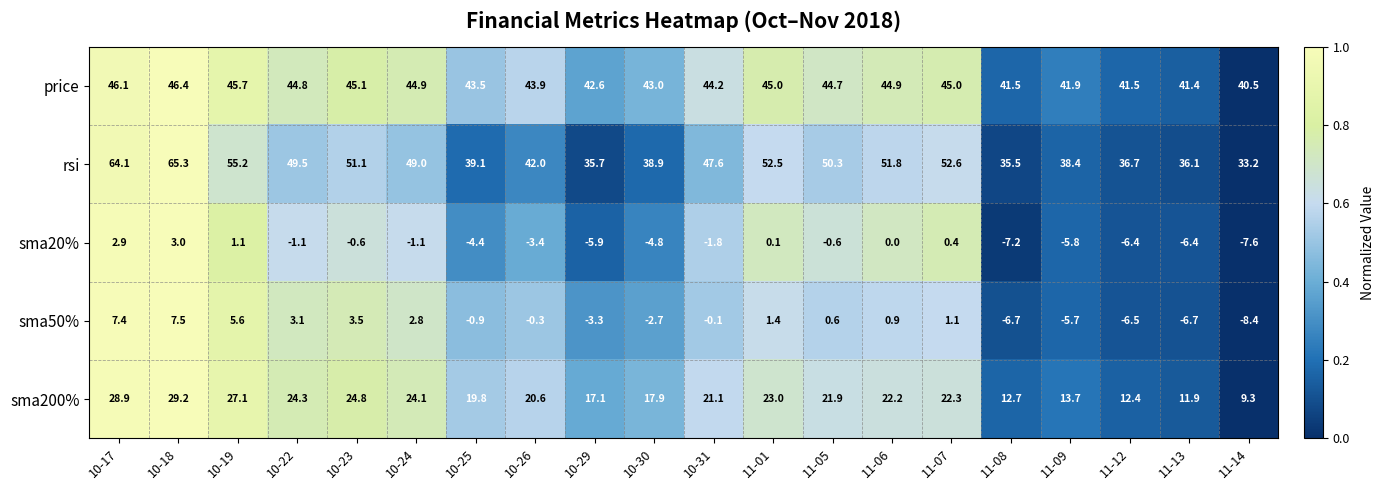

How many values in the rsi series are below 49?

10